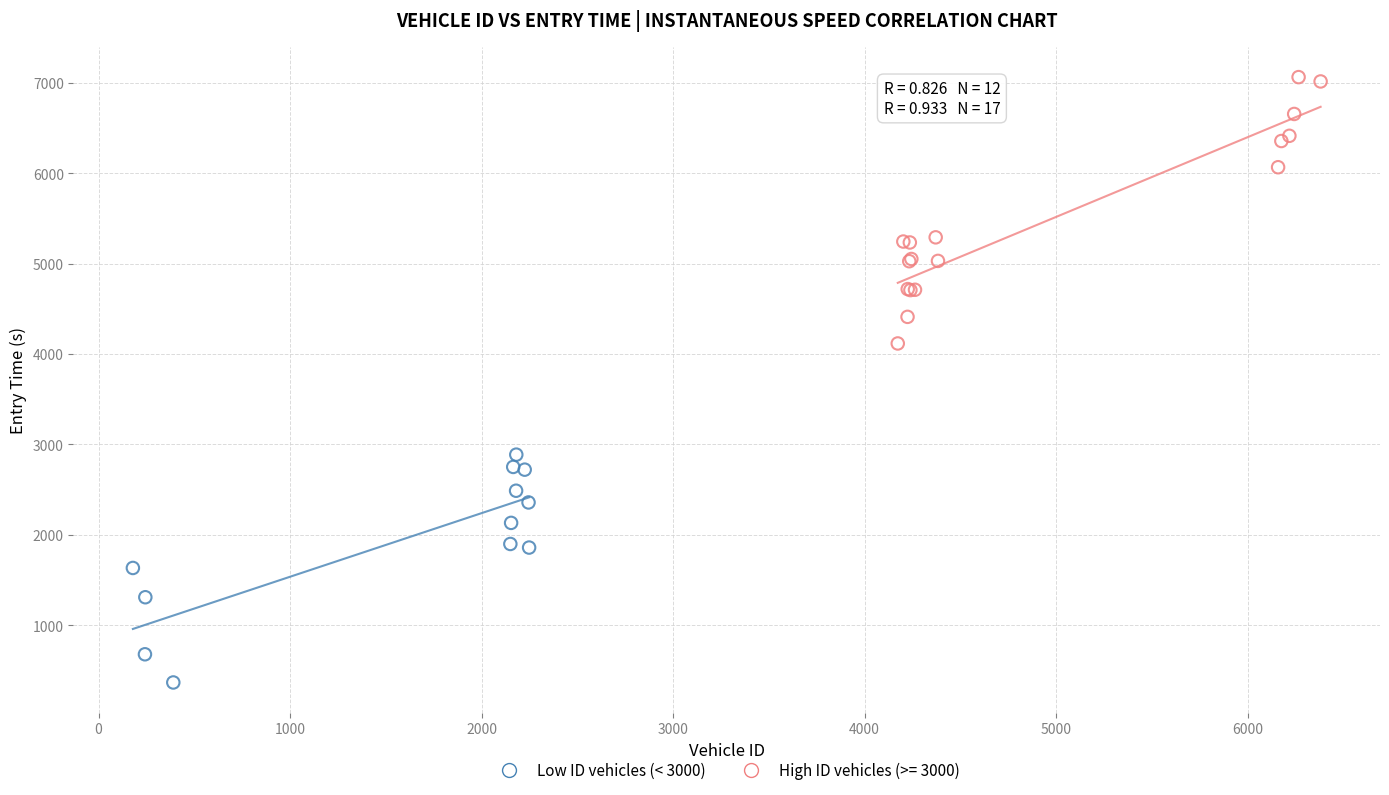

Which series contains the highest Y value?

High ID vehicles (>= 3000)